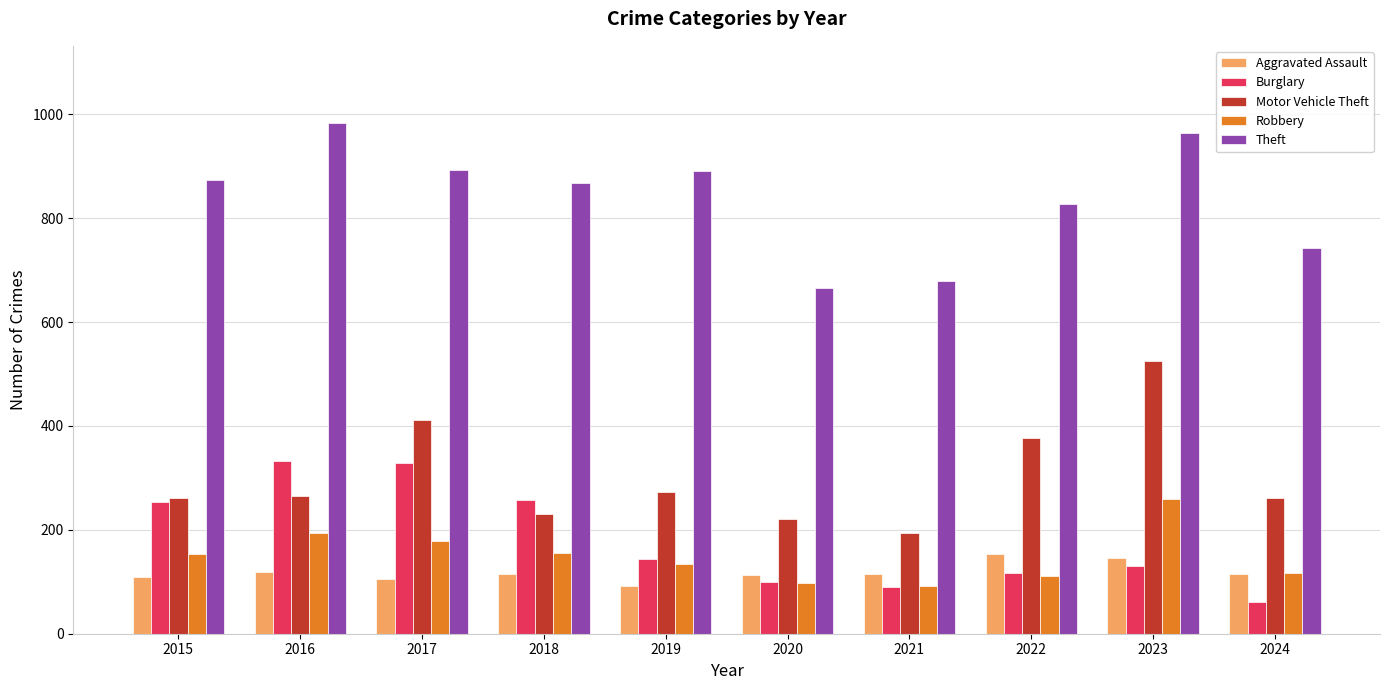

The Theft series shows 892 at 2017. True or false?

True